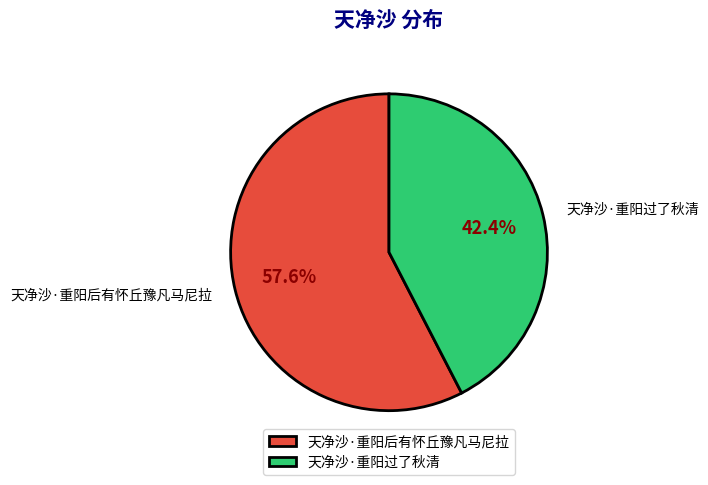

Combined, do 天净沙·重阳后有怀丘豫凡马尼拉 and 天净沙·重阳过了秋清 account for over 50%?

Yes